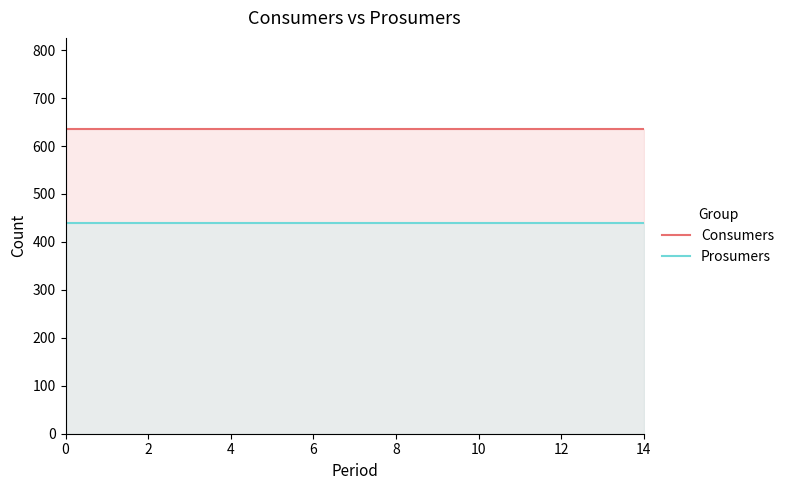

True or false: Prosumers and Consumers intersect in this chart.

False